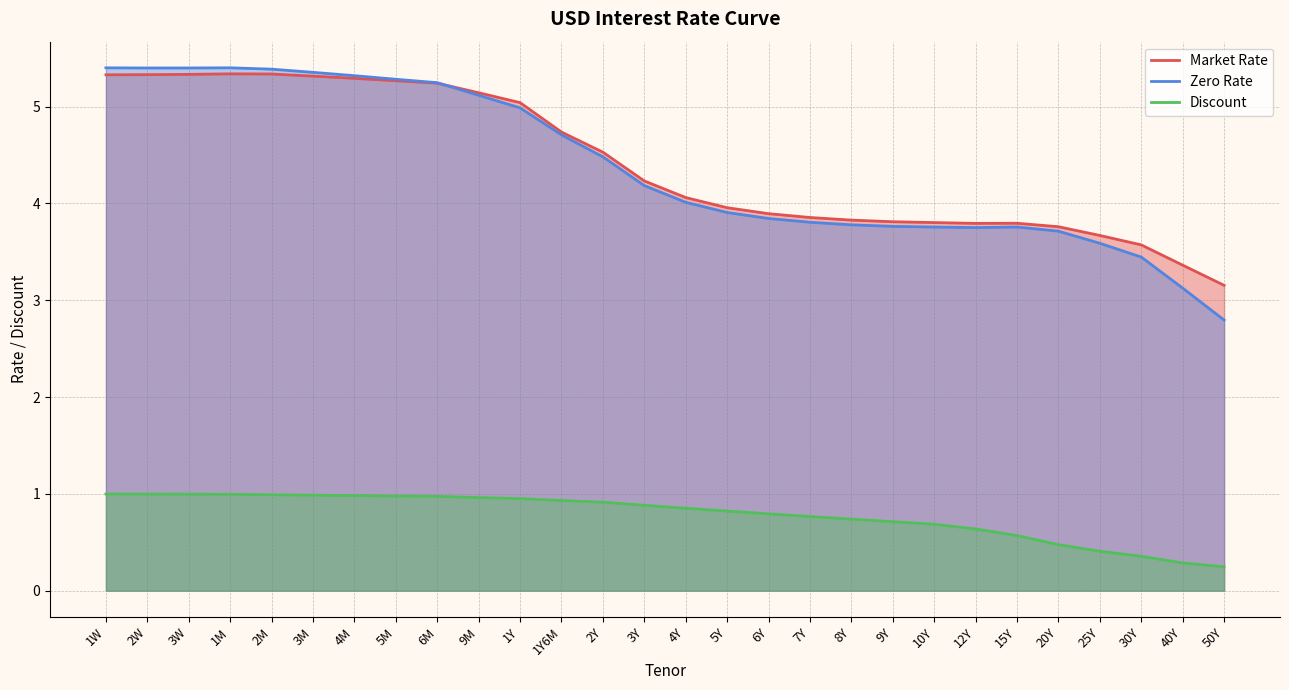

Rank the series at 3W from highest to lowest value.

Zero Rate, Market Rate, Discount